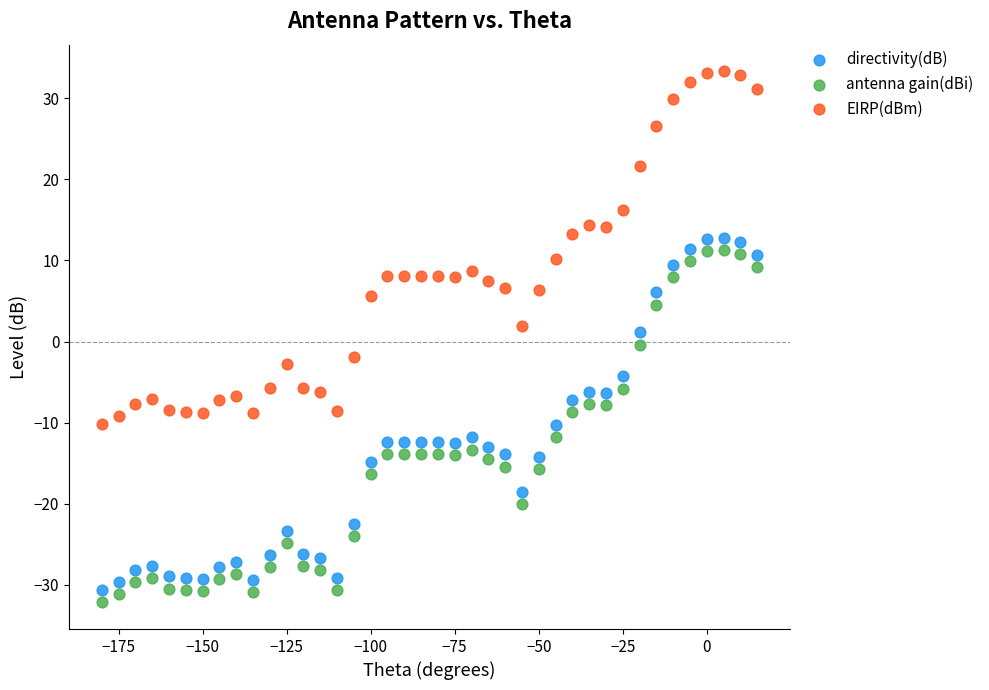

What is the X range (max minus min) for the scatter plot?

195.0